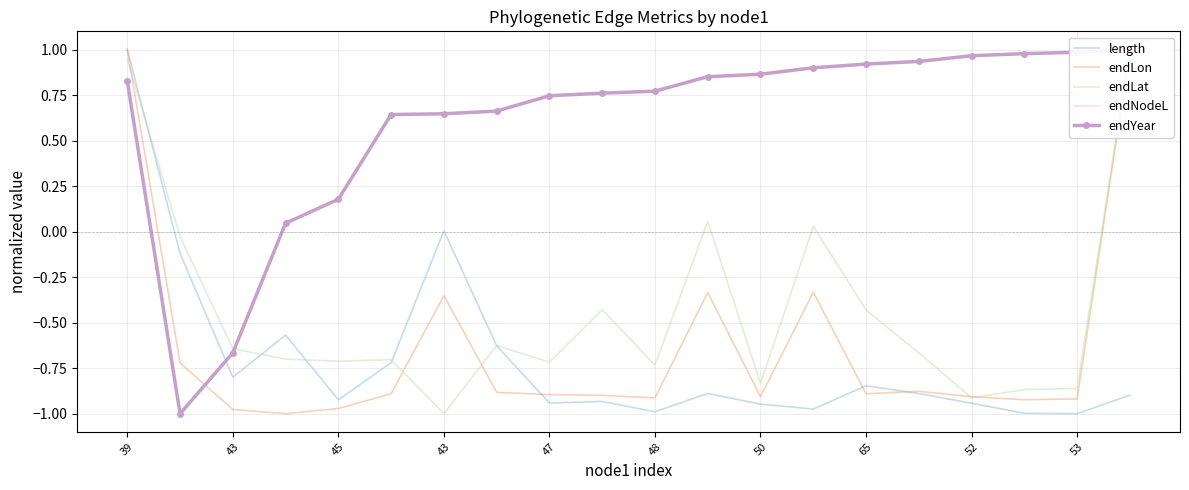

What is the sum of the endLat values at 19 and 13?

1.0